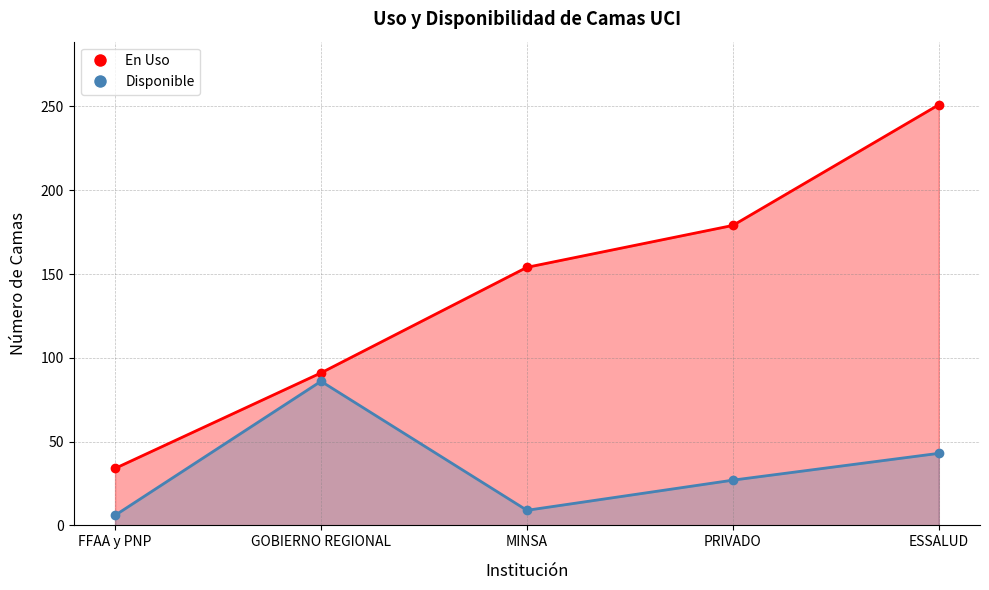

True or false: Disponible and En Uso cross at least once.

False